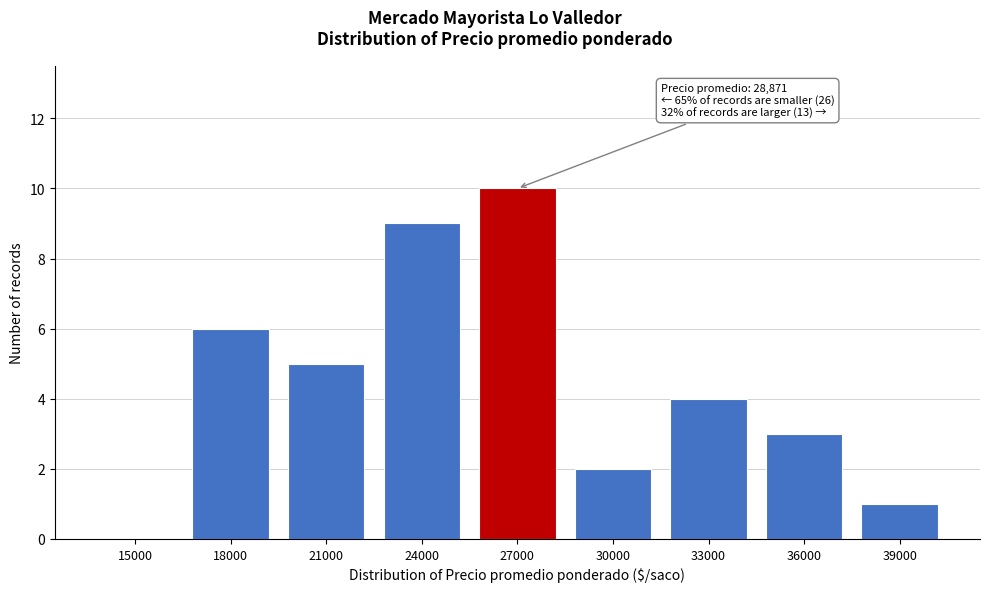

Reading left to right, list all the values displayed in this chart.

15000=0	18000=6	21000=5	24000=9	27000=10	30000=2	33000=4	36000=3	39000=1